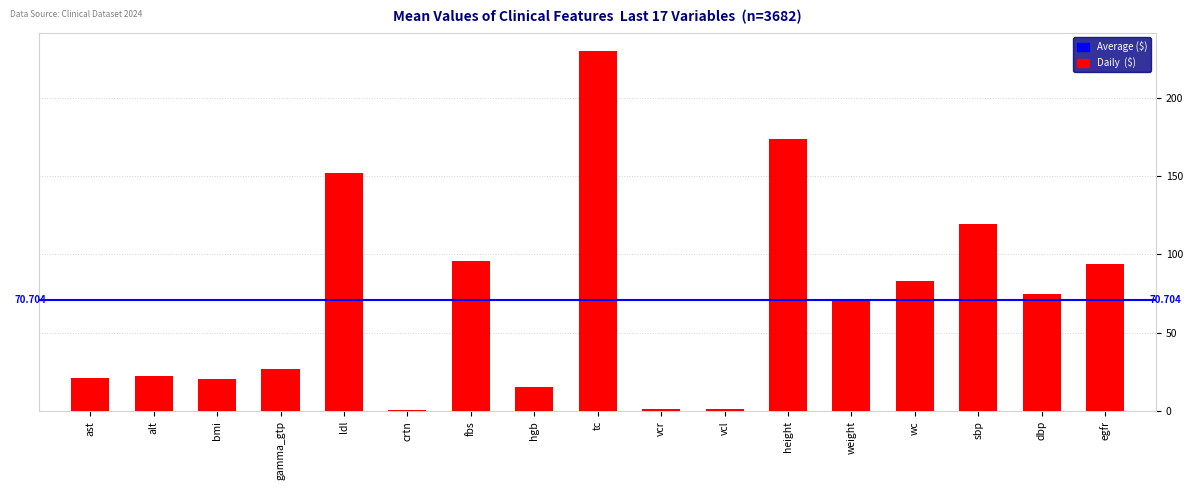

What is the label of the 2nd bar from the left?

alt